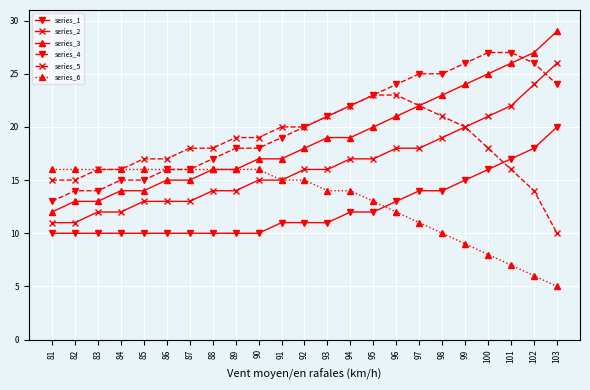

True or false: series_4 and series_2 intersect in this chart.

True